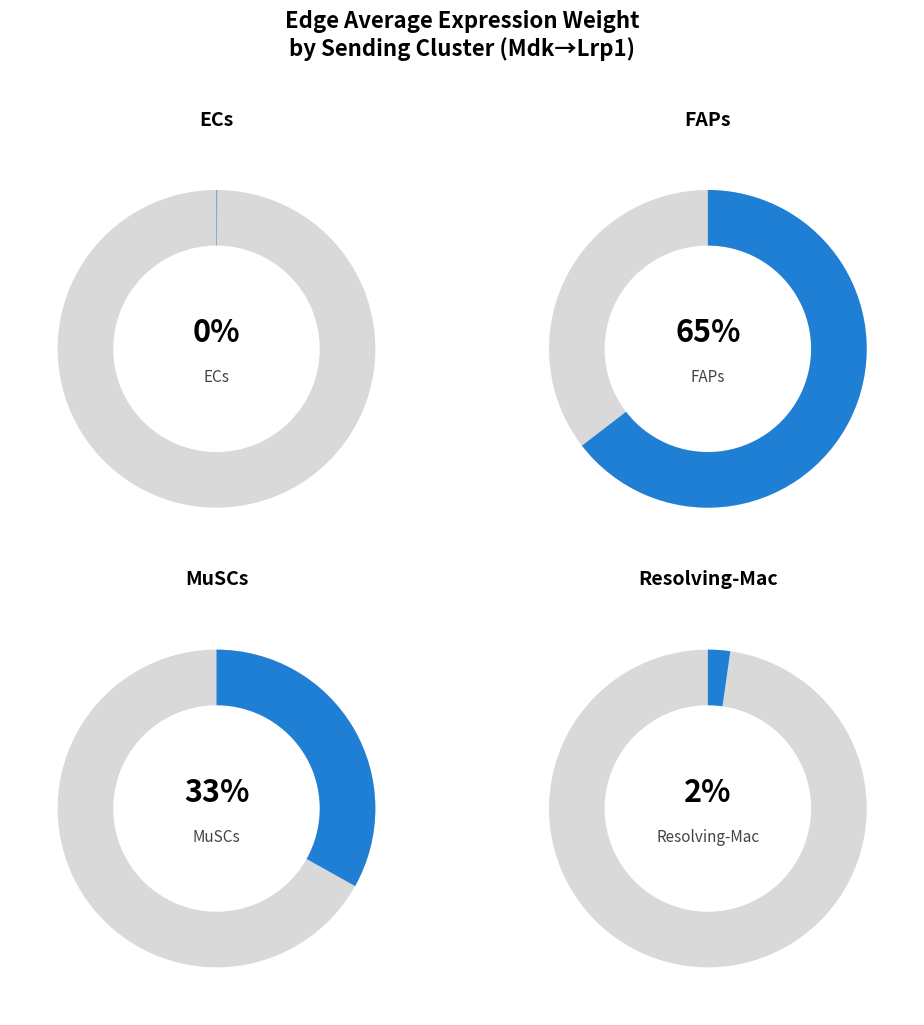

Does any single category account for the majority?

Yes